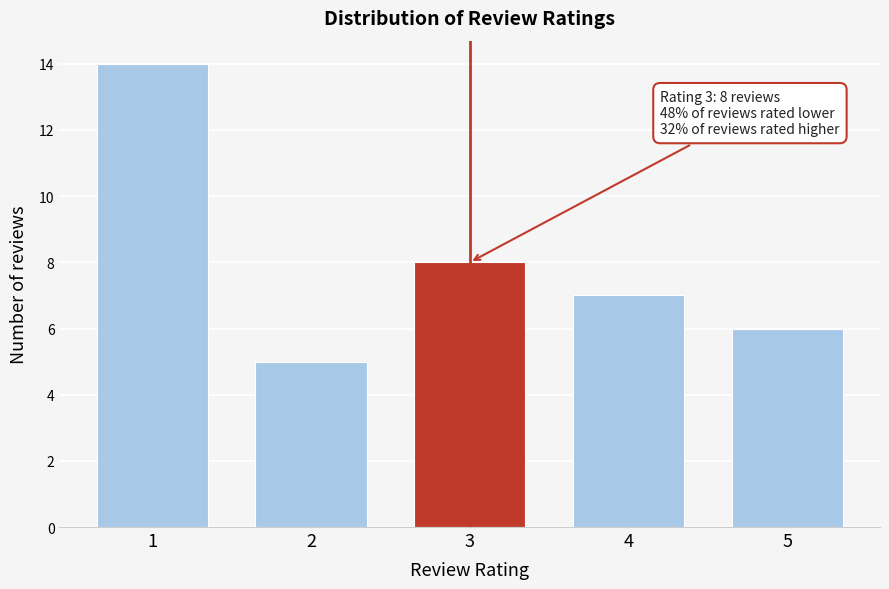

Reading right to left, extract all data points from this chart.

6	7	8	5	14